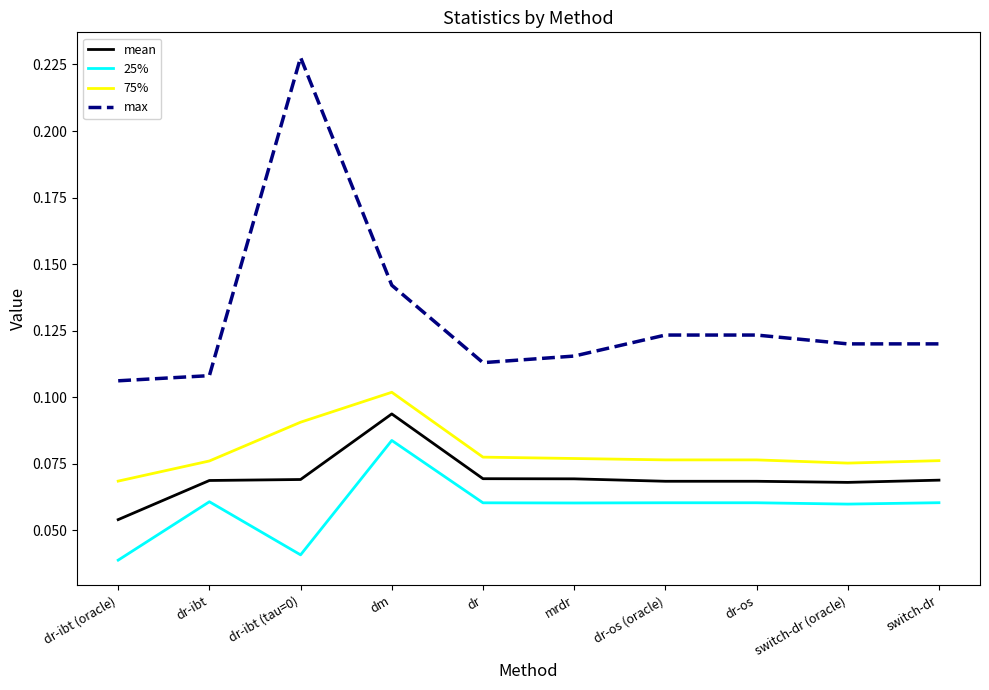

Rank the series at mrdr from highest to lowest value.

max, 75%, mean, 25%